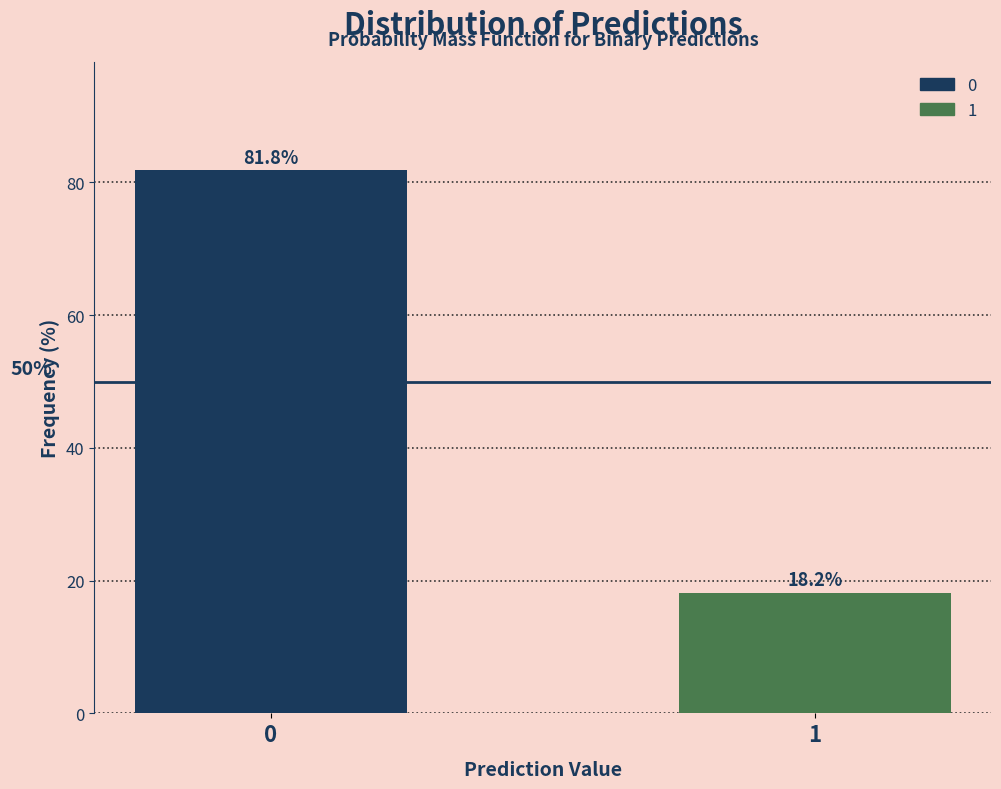

Reading left to right, transcribe all the data shown in this chart.

81.8	18.2